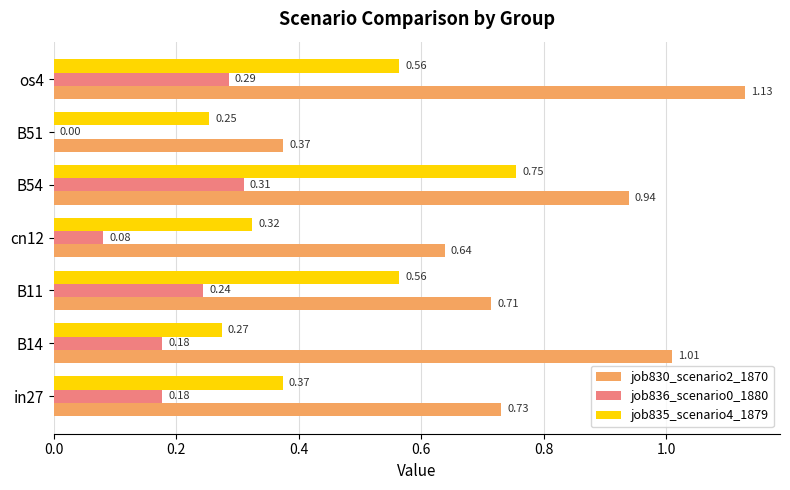

At which label does job835_scenario4_1879 reach its peak?

B54